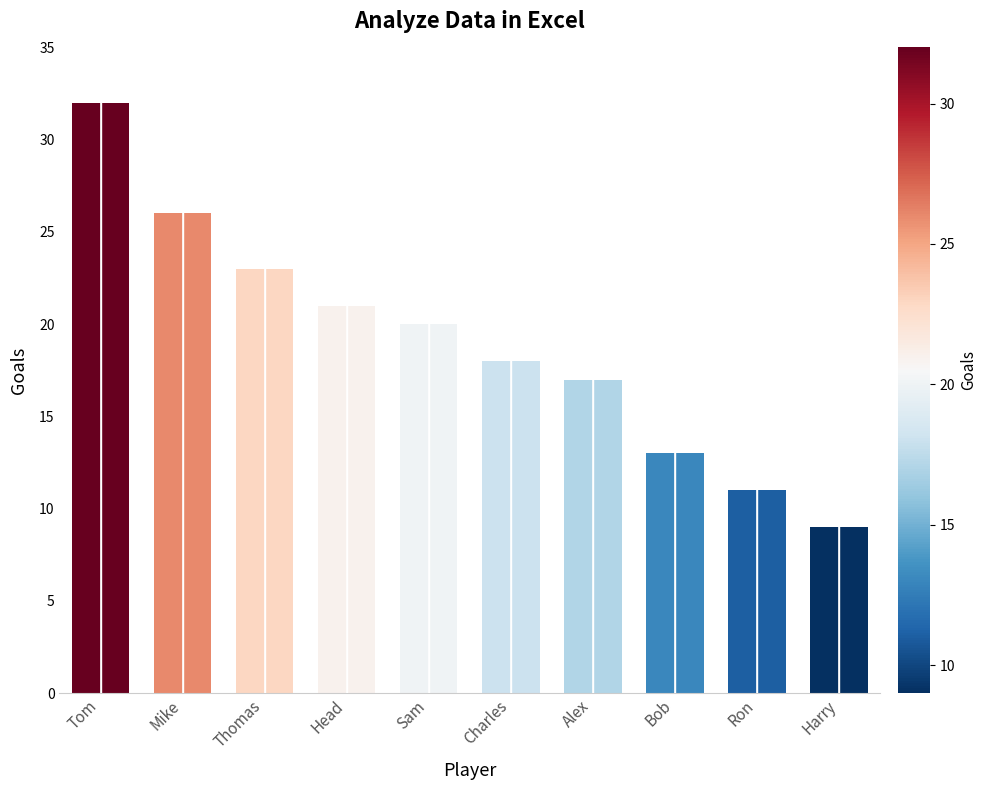

What is the label of the 2nd bar from the left?

Mike